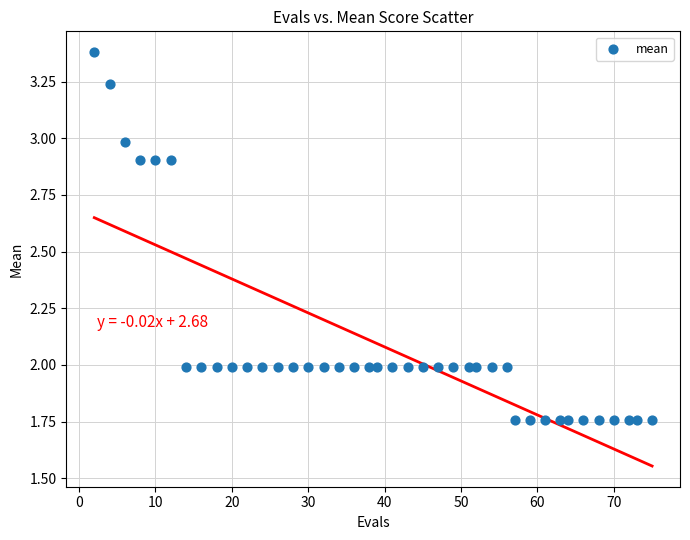

What is the range of X values (max minus min)?

73.0